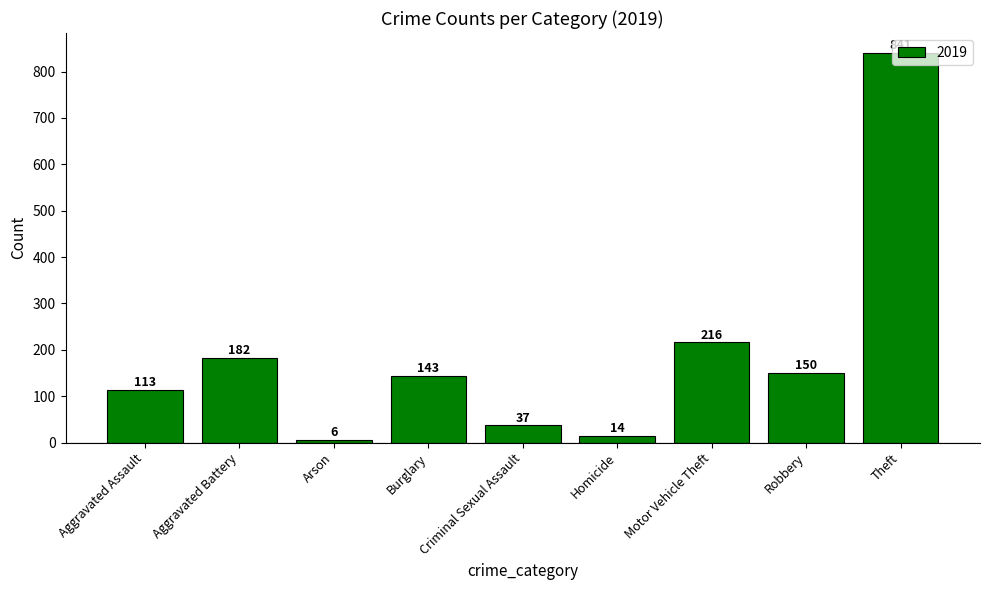

Between Aggravated Assault and Robbery, which is larger?

Robbery